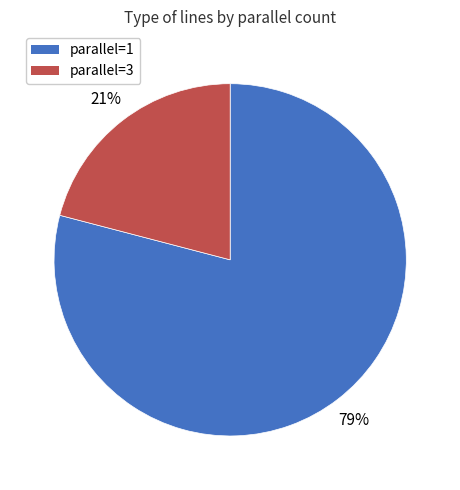

Is there a majority slice in this chart?

Yes